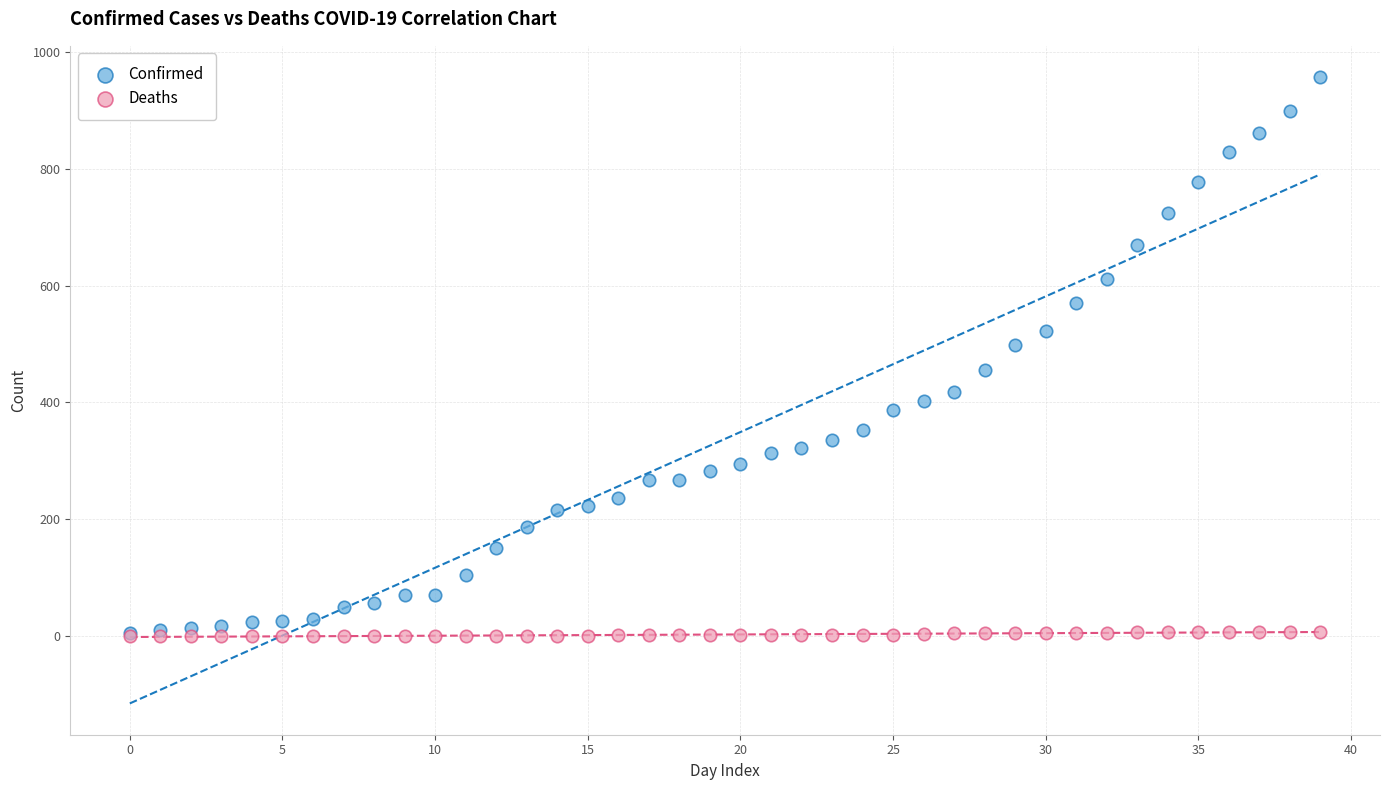

Which series has the largest Y range (max minus min)?

Confirmed